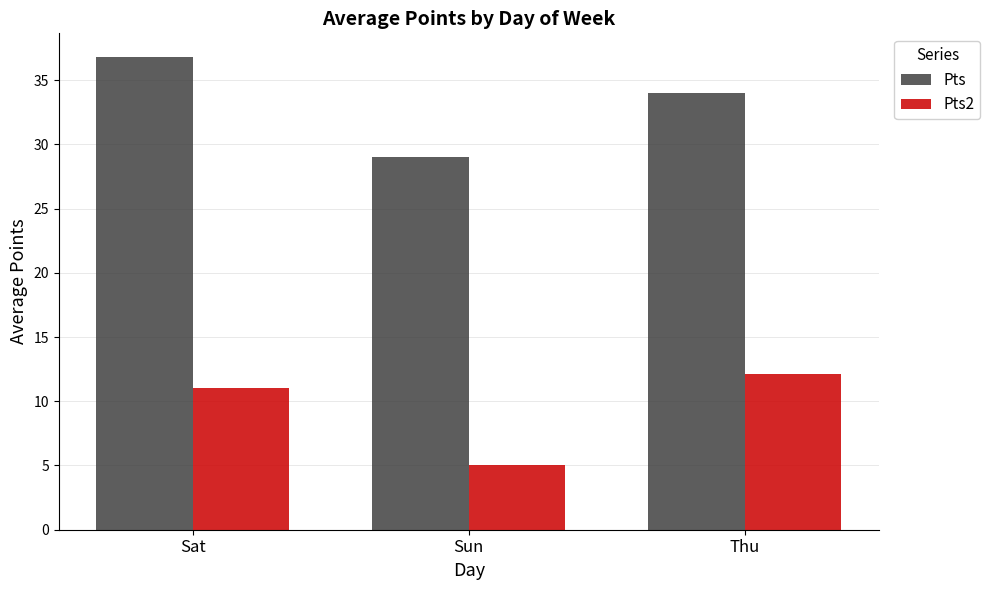

Between Sat and Thu, which series saw the biggest shift?

Pts